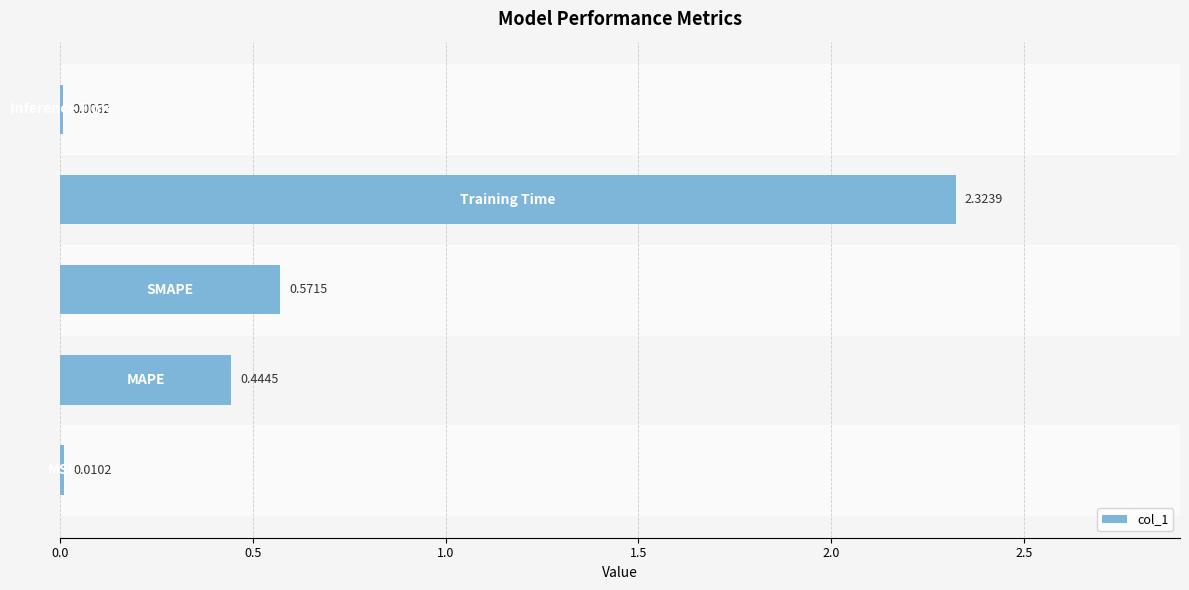

What is the sum of all values?

3.4